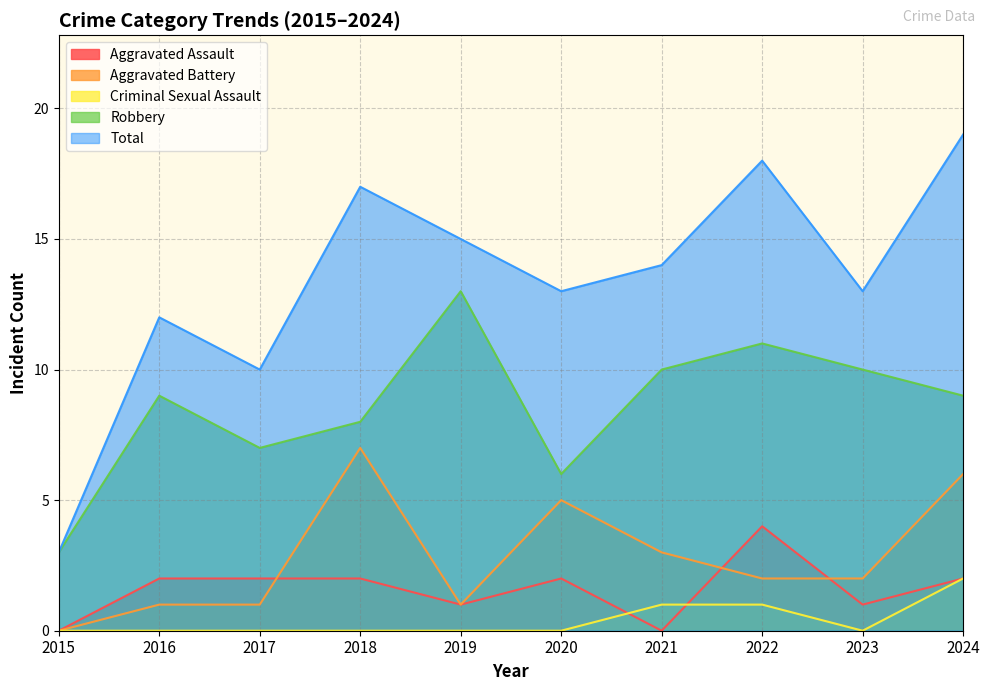

Does the chart have visible grid lines?

Yes